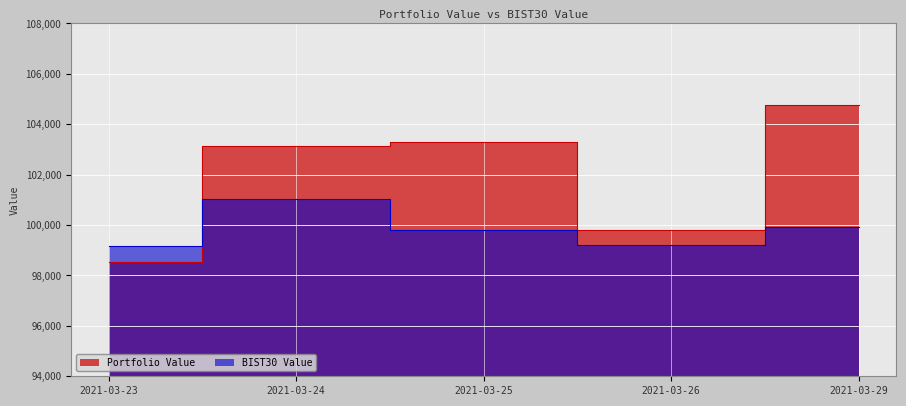

Reading left to right, extract all data points from this chart.

Portfolio Value: 98532.1	103119.3	103302.8	99816.5	104770.6
BIST30 Value: 99155.5	101039.9	99818.5	99218.3	99937.2